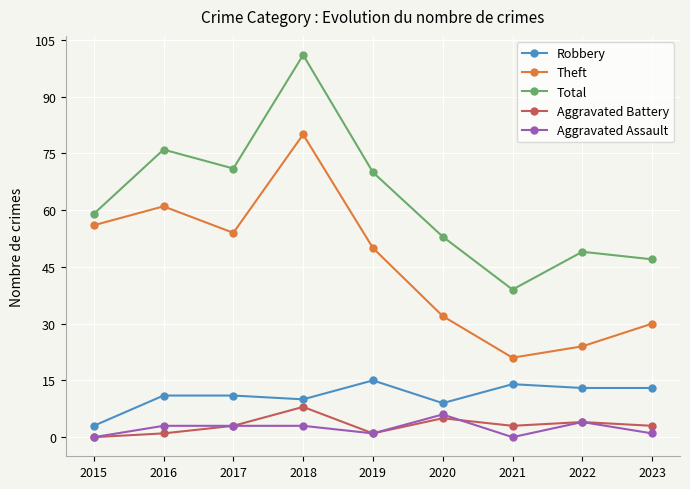

What is the difference between the highest and lowest values at 2022?

45